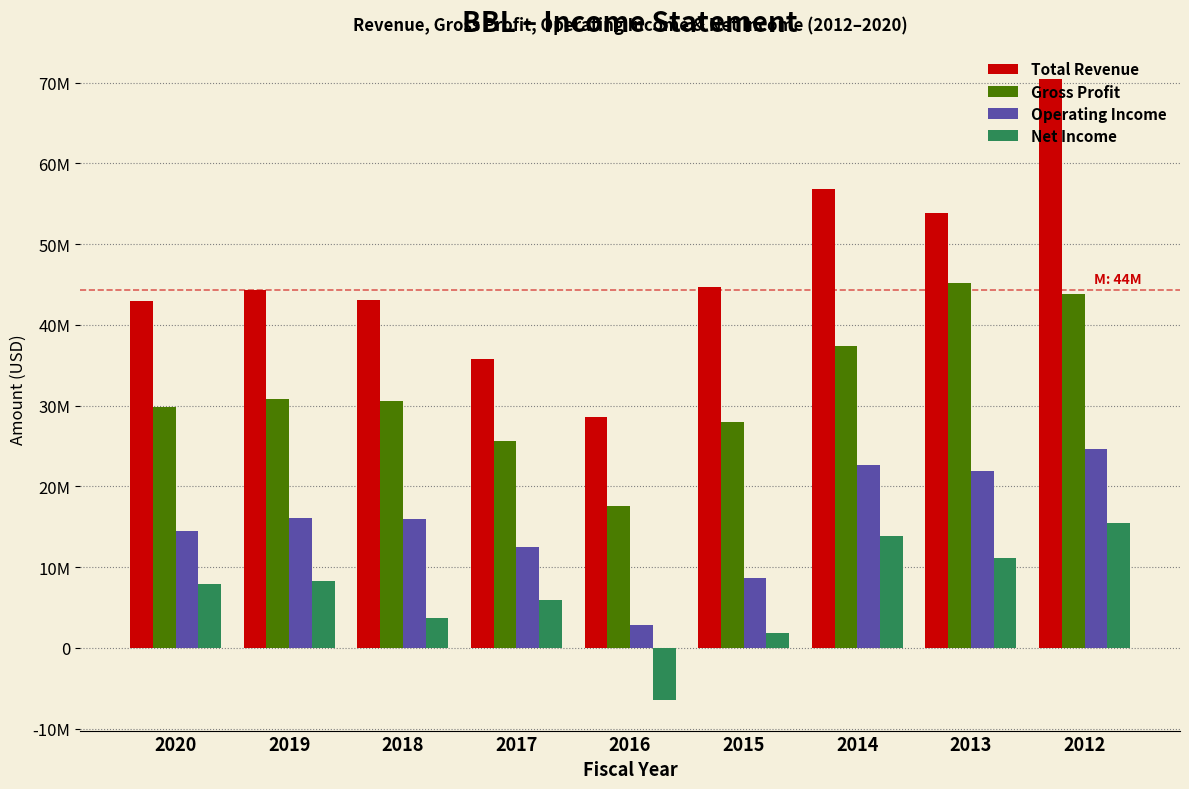

Does the chart contain stacked bars?

No